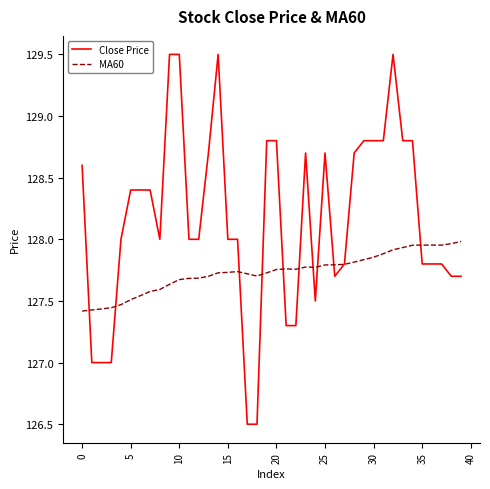

Which series has the widest spread of values?

Close Price